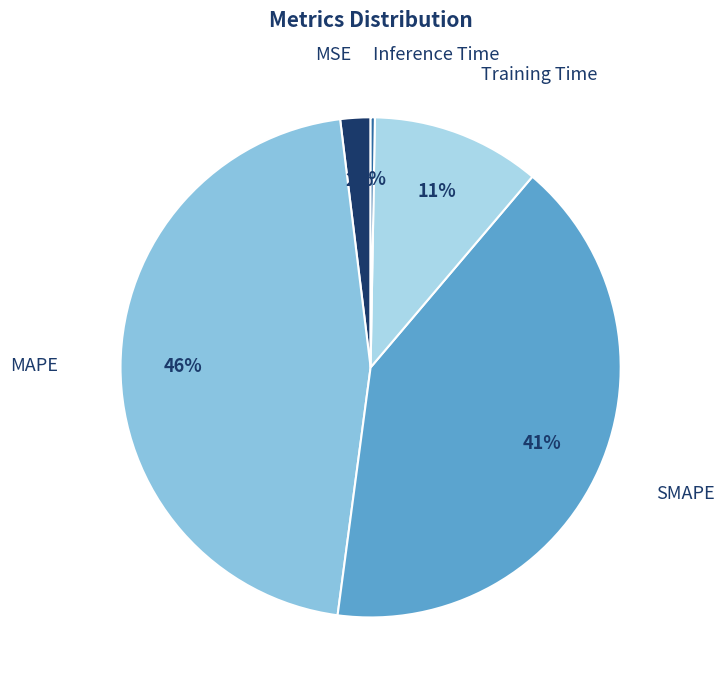

The MAPE slice represents 46% of the pie. True or false?

True